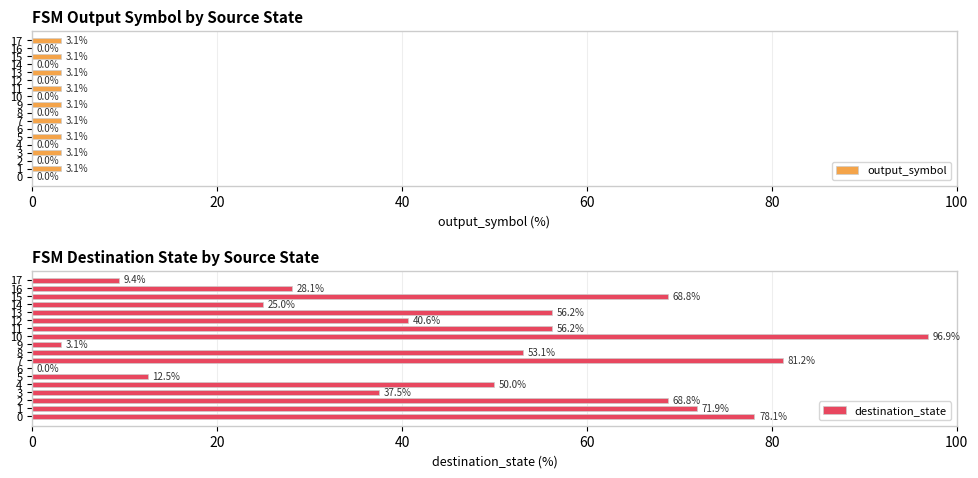

Reading left to right, list all the values displayed in this chart.

output_symbol: 0.0	3.1	0.0	3.1	0.0	3.1	0.0	3.1	0.0	3.1	0.0	3.1	0.0	3.1	0.0	3.1	0.0	3.1
destination_state: 78.1	71.9	68.8	37.5	50.0	12.5	0.0	81.2	53.1	3.1	96.9	56.2	40.6	56.2	25.0	68.8	28.1	9.4